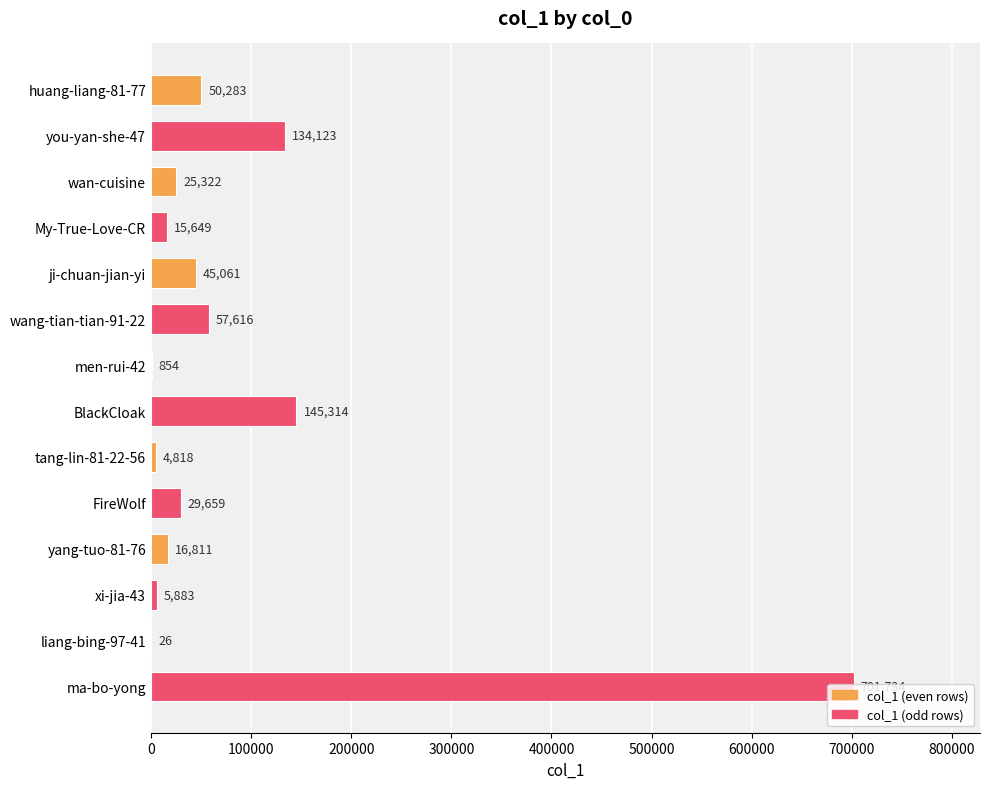

What is the greatest value displayed?

701734